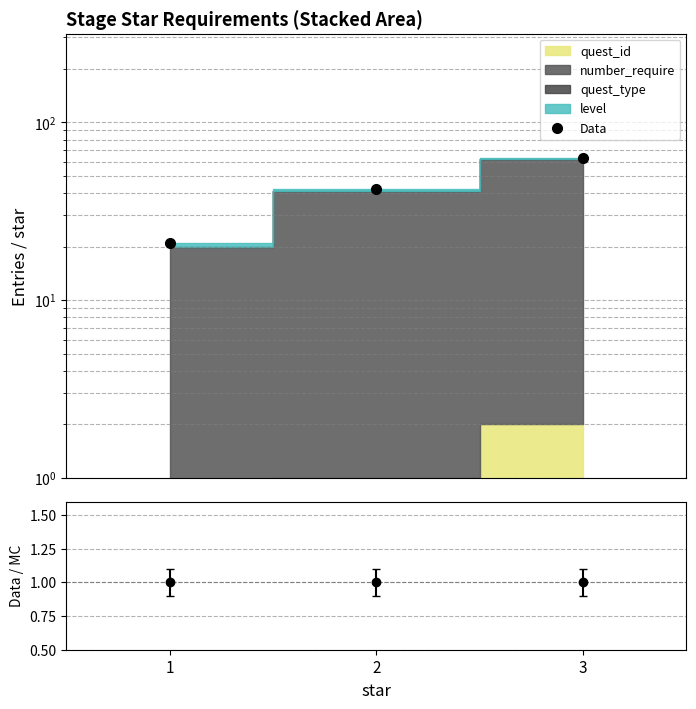

Does the chart display data point markers on the line(s)?

Yes